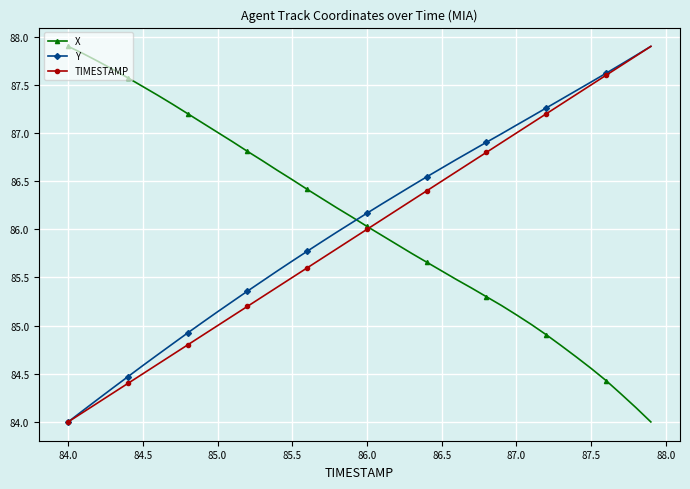

True or false: Y and X intersect in this chart.

True